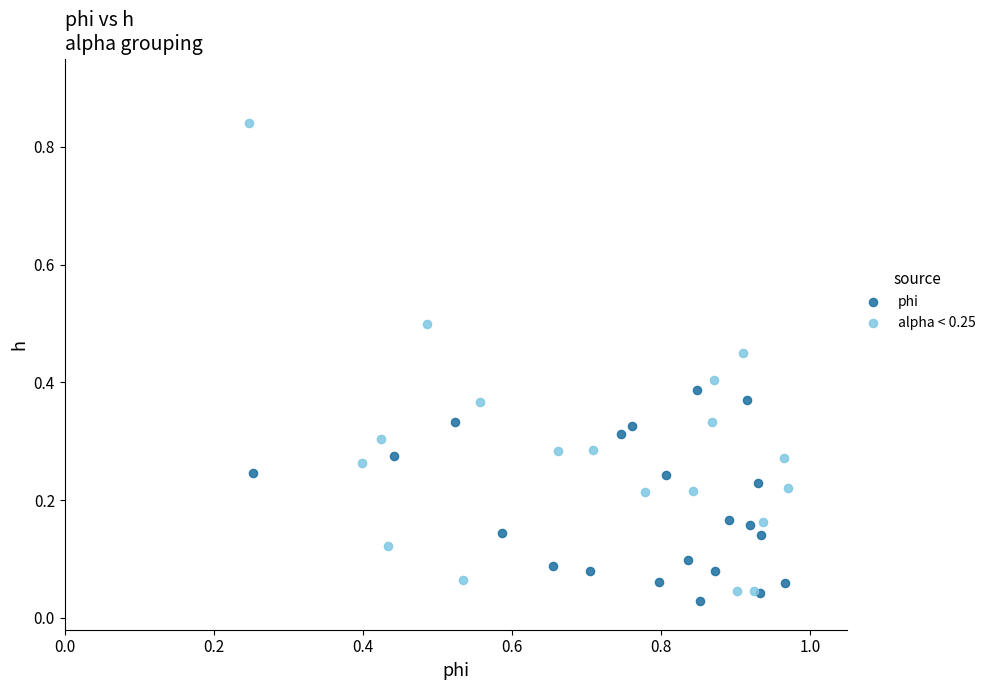

Which series contains the highest Y value?

alpha < 0.25